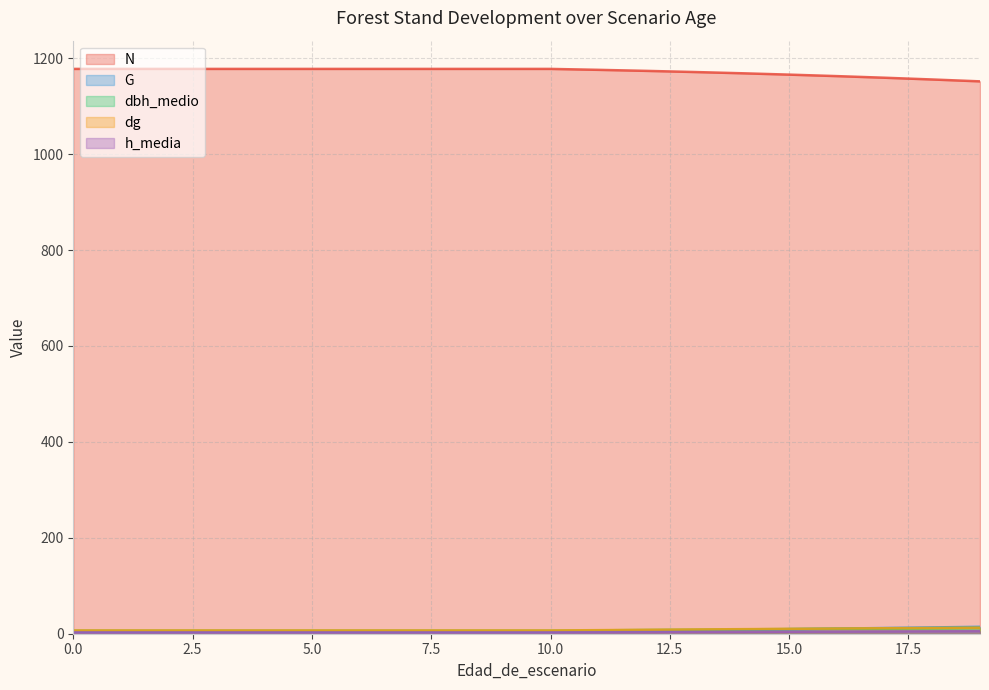

Reading left to right, transcribe all the data shown in this chart.

N: 0=1177.8	1=1177.8	2=1177.8	3=1177.8	4=1177.8	5=1177.8	6=1177.8	7=1177.8	8=1177.8	9=1177.8	10=1177.8	11=1175.8	12=1173.7	13=1171.3	14=1168.7	15=1165.8	16=1162.7	17=1159.3	18=1155.7	19=1151.8
G: 0=4.2	1=4.2	2=4.2	3=4.2	4=4.2	5=4.2	6=4.2	7=4.2	8=4.2	9=4.2	10=4.2	11=5.1	12=6.1	13=7.2	14=8.3	15=9.5	16=10.7	17=11.9	18=13.1	19=14.4
dbh_medio: 0=6.3	1=6.3	2=6.3	3=6.3	4=6.3	5=6.3	6=6.3	7=6.3	8=6.3	9=6.3	10=6.3	11=7.0	12=7.8	13=8.4	14=9.1	15=9.8	16=10.4	17=11.0	18=11.6	19=12.2
dg: 0=6.7	1=6.7	2=6.7	3=6.7	4=6.7	5=6.7	6=6.7	7=6.7	8=6.7	9=6.7	10=6.7	11=7.5	12=8.2	13=8.8	14=9.5	15=10.2	16=10.8	17=11.4	18=12.0	19=12.6
h_media: 0=2.8	1=2.8	2=2.8	3=2.8	4=2.8	5=2.8	6=2.8	7=2.8	8=2.8	9=2.8	10=2.8	11=3.1	12=3.4	13=3.6	14=3.9	15=4.2	16=4.4	17=4.7	18=4.9	19=5.2